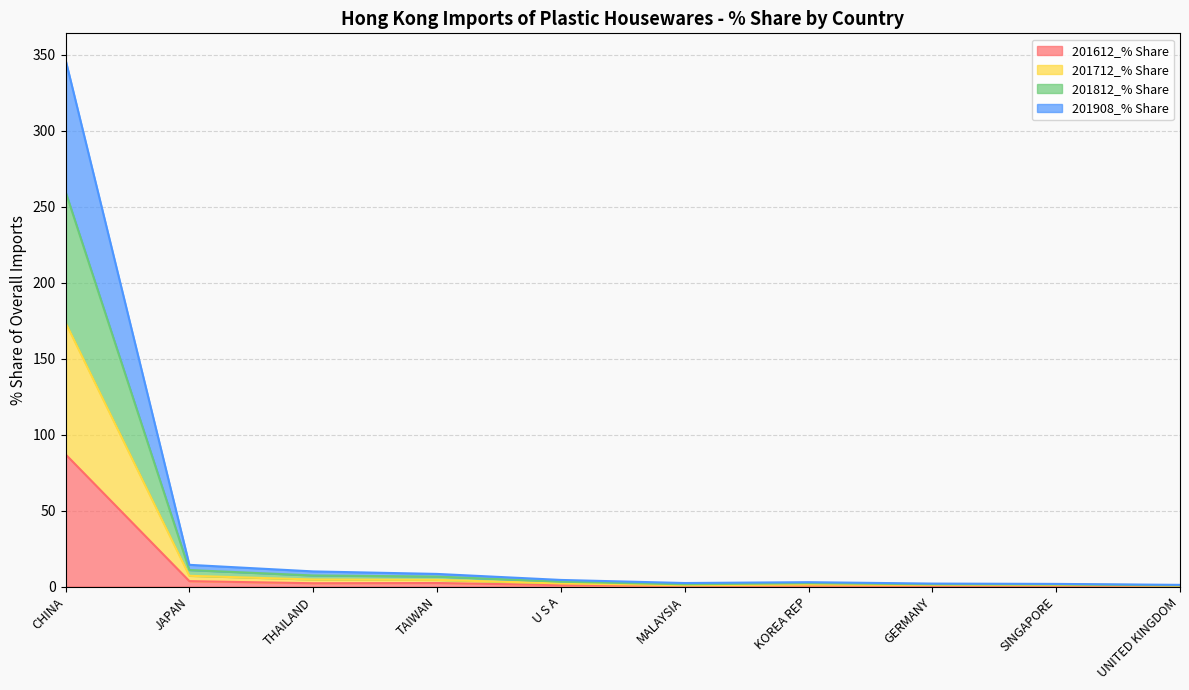

Where does the 201908_% Share series first go above 3?

CHINA